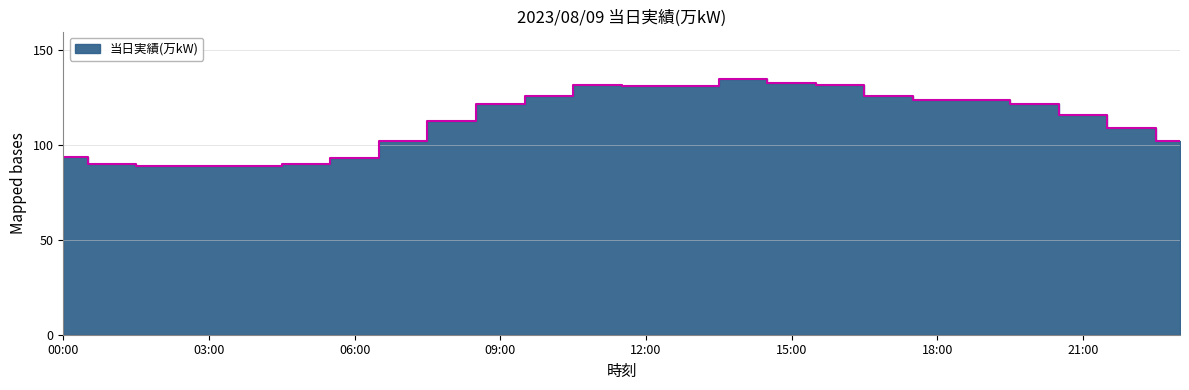

Where does the data first go above 122?

10:00